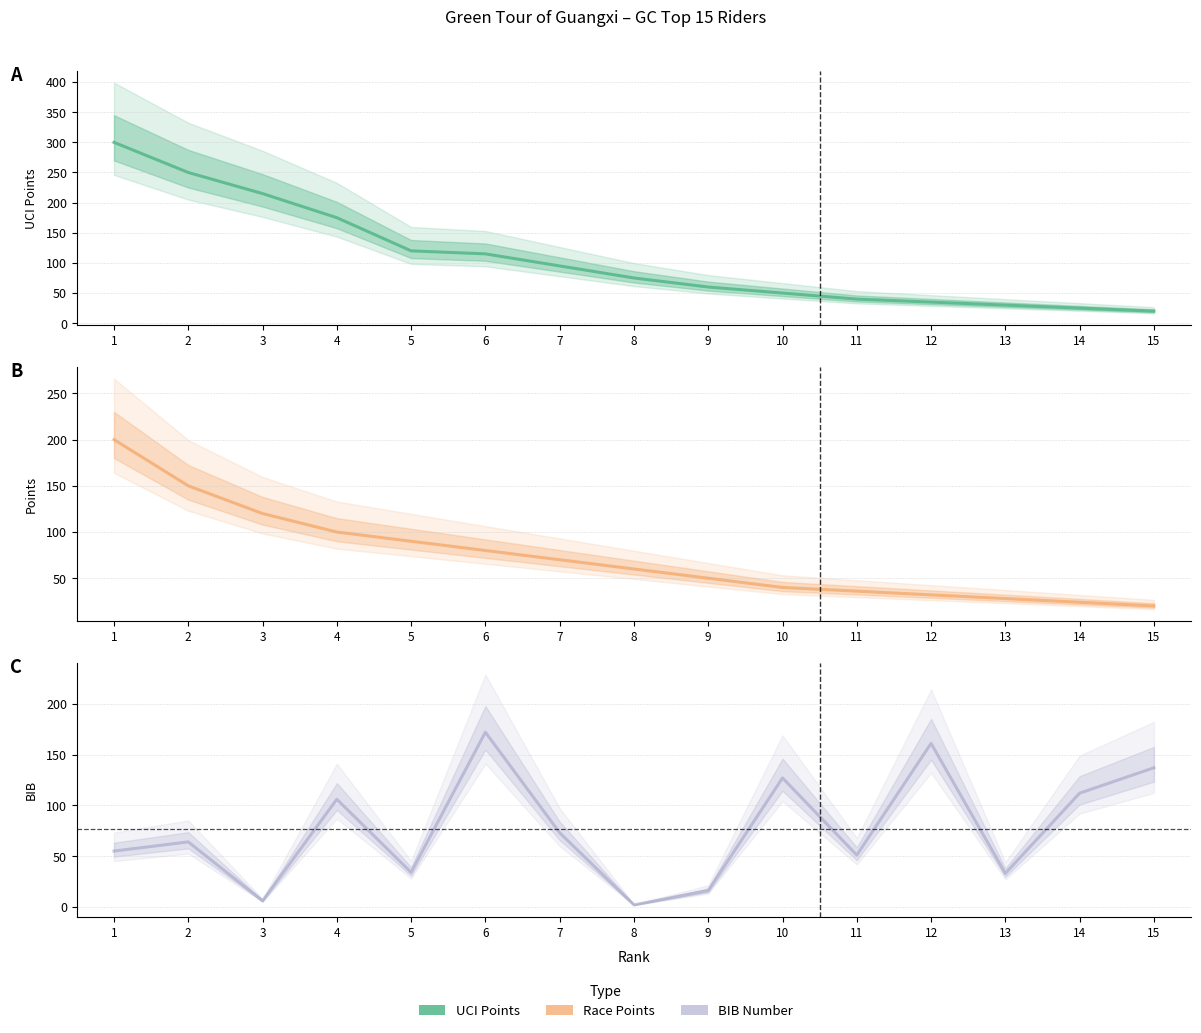

How many values in the BIB series exceed 64?

7